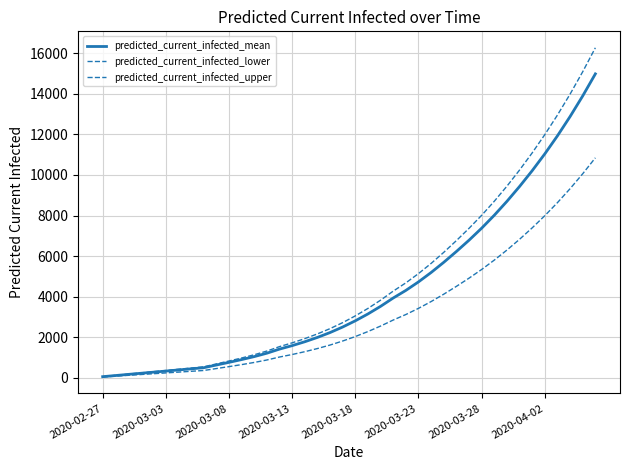

True or false: predicted_current_infected_upper and predicted_current_infected_lower cross at least once.

False